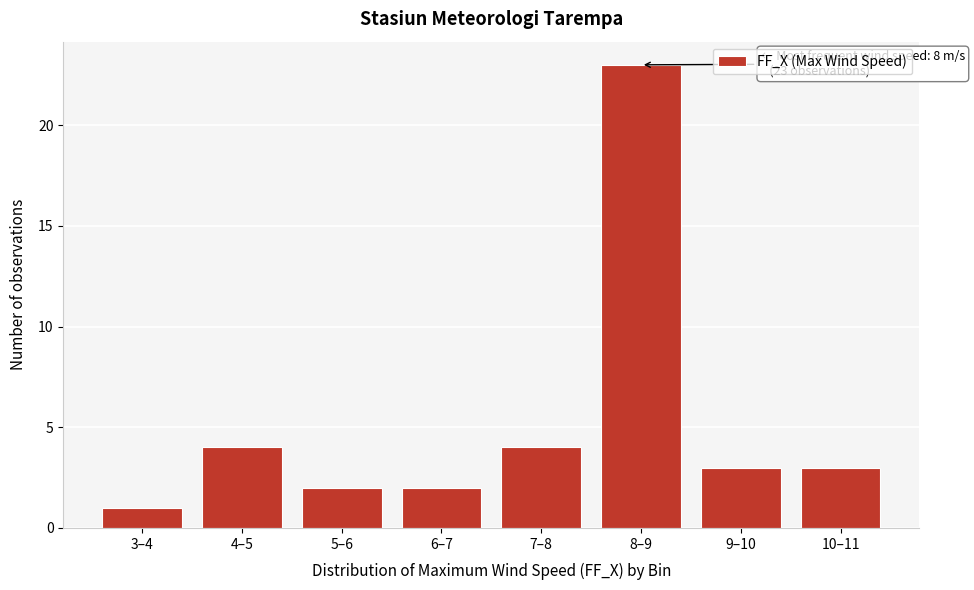

Reading right to left, transcribe all the data shown in this chart.

3	3	23	4	2	2	4	1